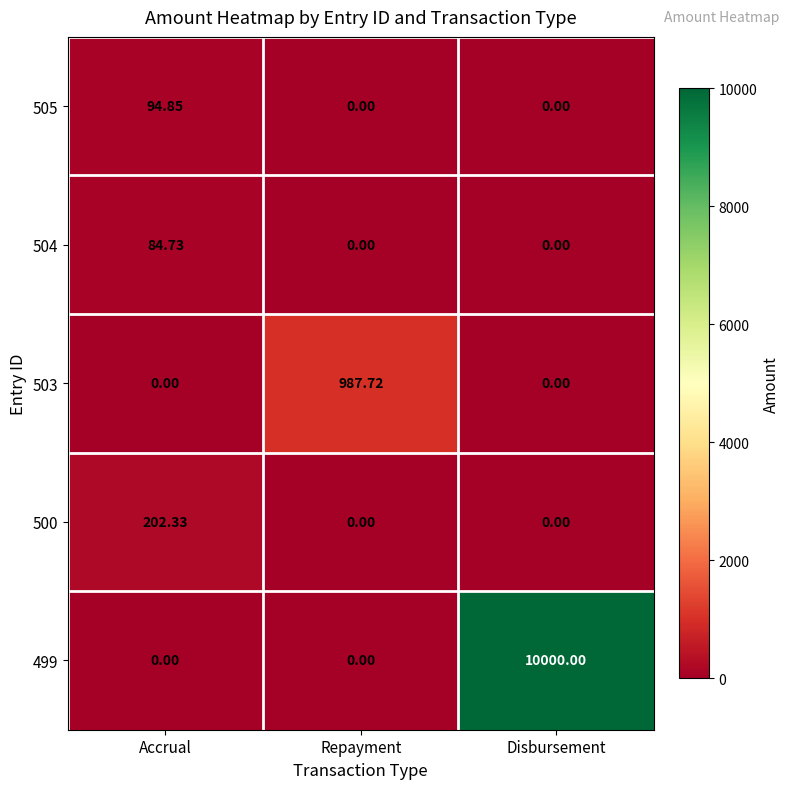

At which category is the sum across all series the highest?

Disbursement